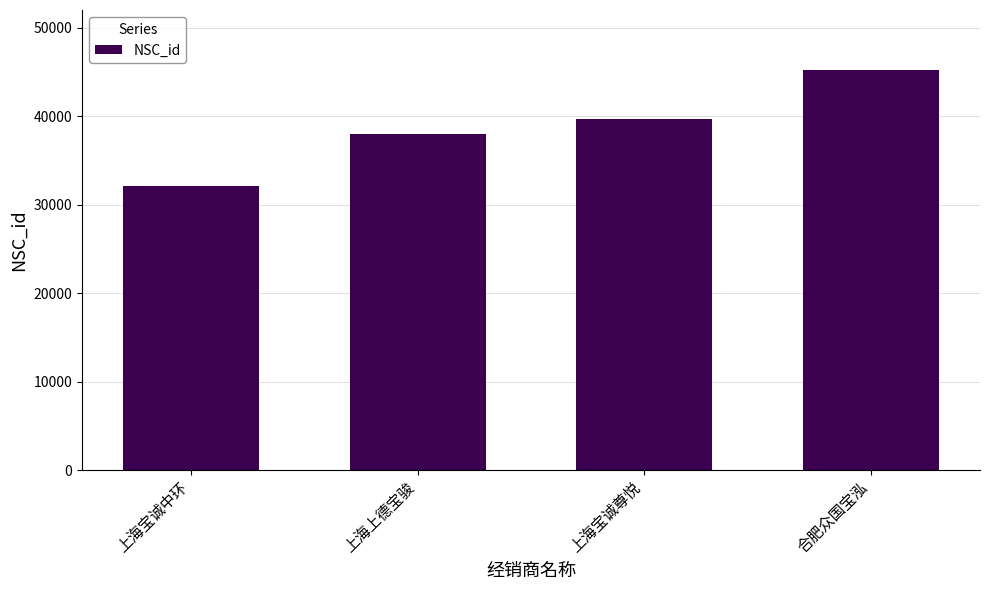

Rank the categories by value from highest to lowest.

合肥众国宝泓, 上海宝诚尊悦, 上海上德宝骏, 上海宝诚中环